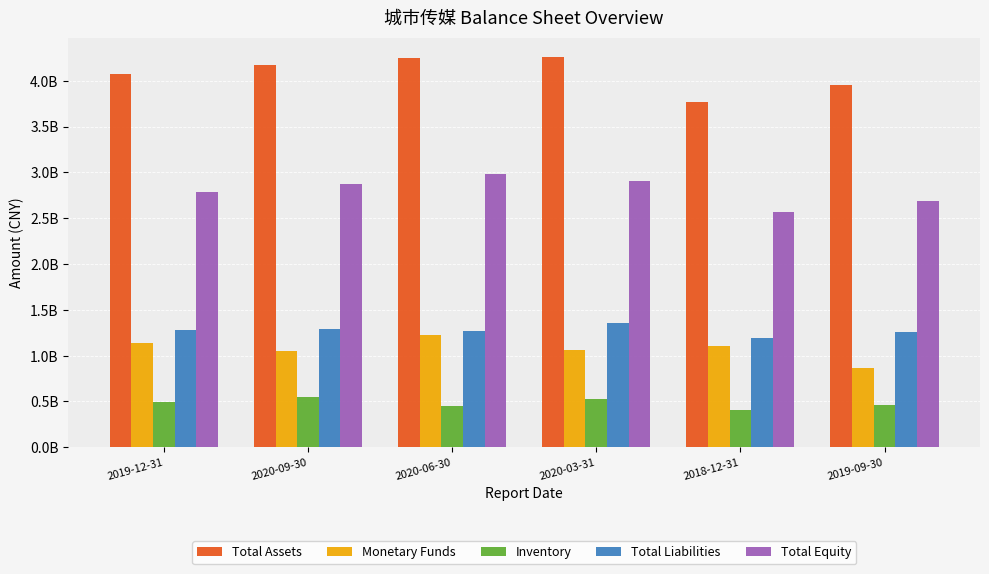

At which category does the chart reach its minimum across all series?

2018-12-31